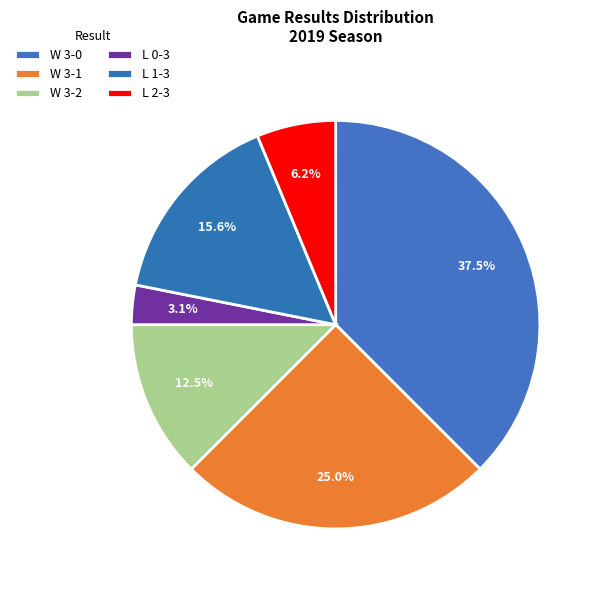

How many slices are in this pie chart?

6